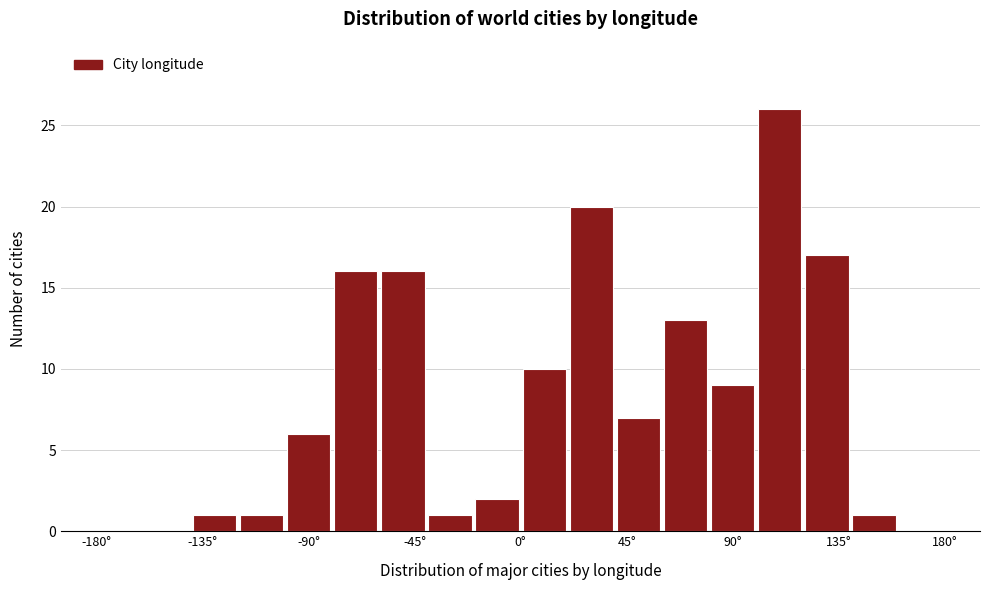

Over which range of the x-axis is the bar tallest?

100 to 120